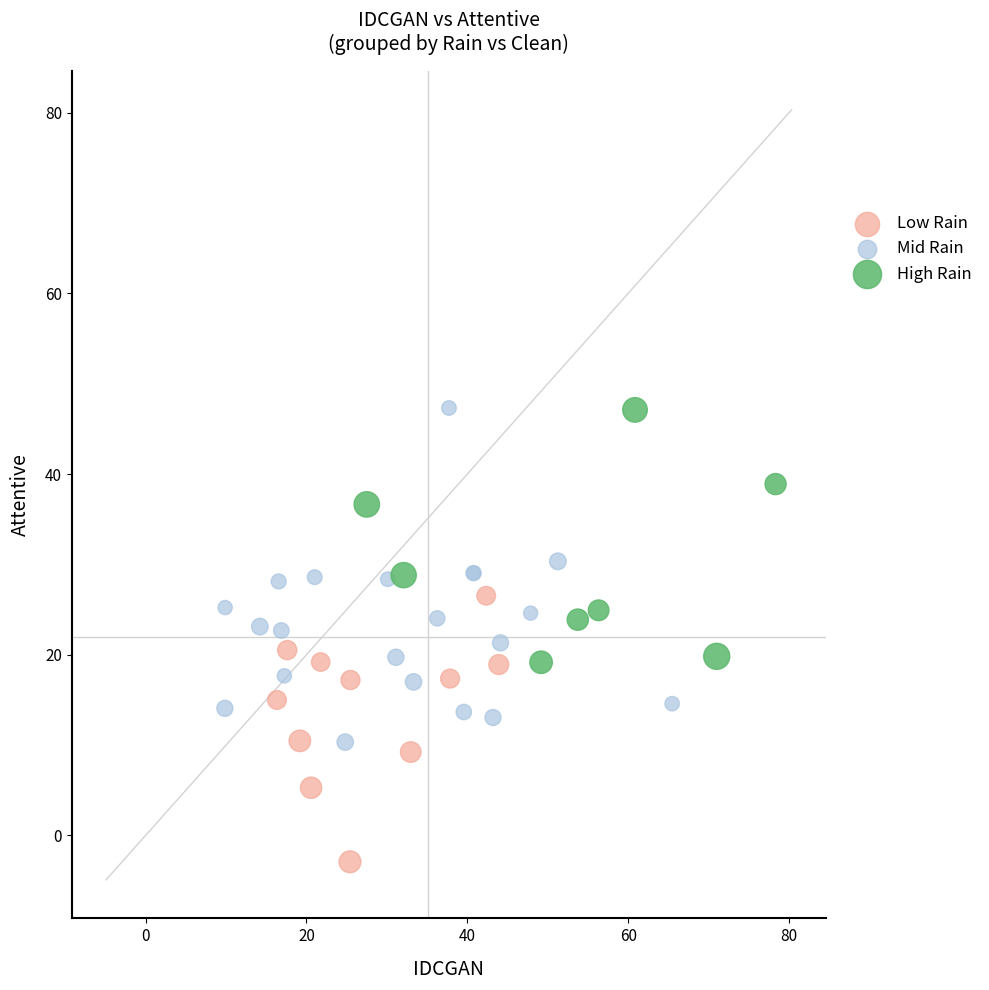

Which series reaches the minimum Y coordinate?

Low Rain